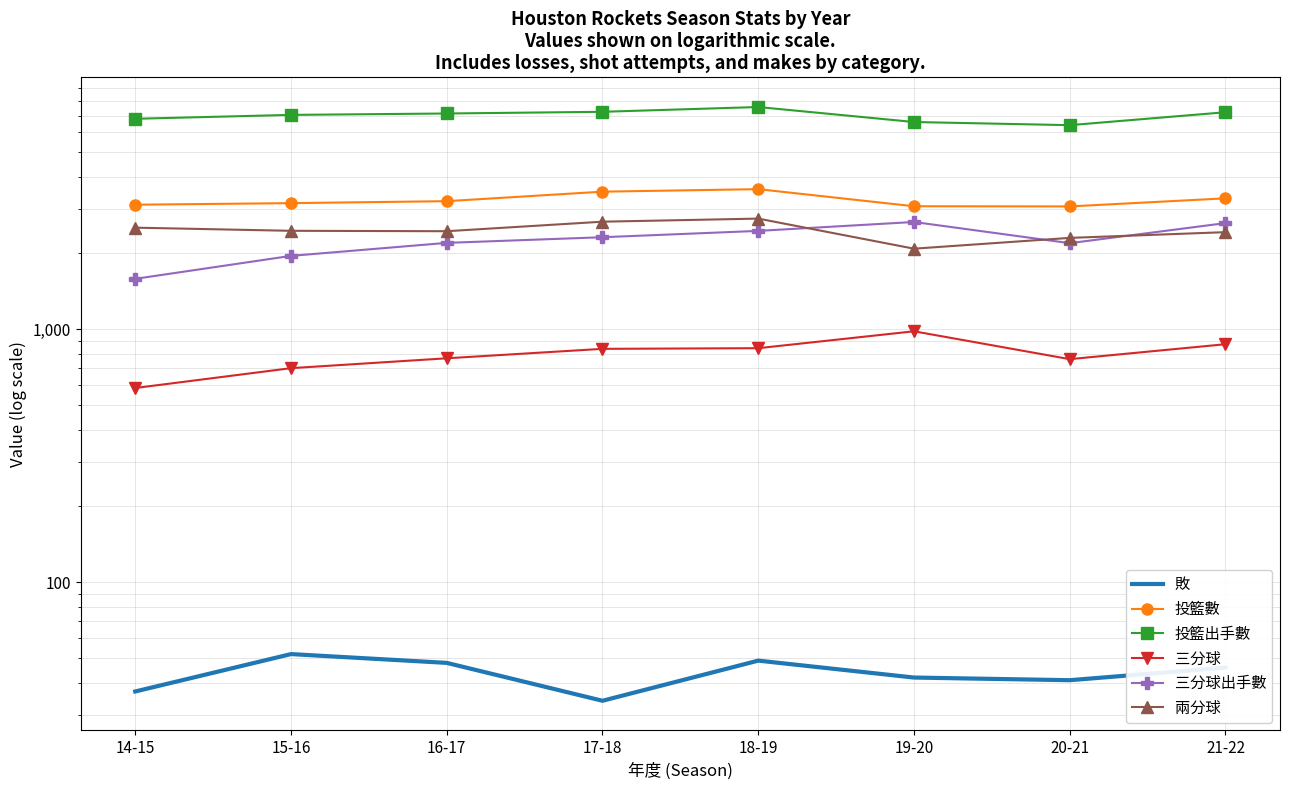

Reading right to left, transcribe all the data shown in this chart.

敗: 46	41	42	49	34	48	52	37
投籃數: 3294	3060	3065	3581	3500	3210	3153	3108
投籃出手數: 7212	6412	6598	7563	7241	7130	7040	6795
三分球: 873	762	982	842	837	768	702	586
三分球出手數: 2629	2190	2656	2449	2312	2196	1951	1583
兩分球: 2421	2298	2083	2739	2663	2442	2451	2522